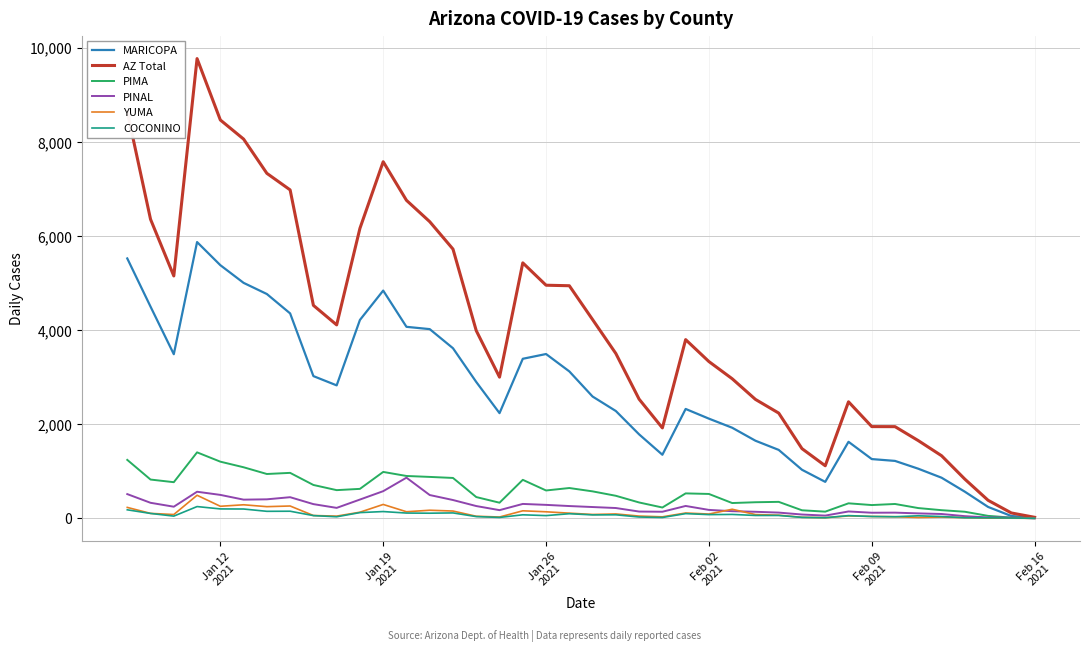

Which series has the largest total across all categories?

AZ Total